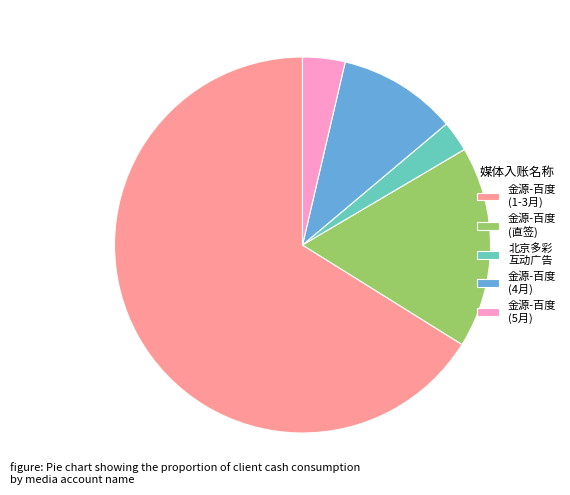

Do 金源-百度 (1-3月) and 金源-百度 (4月) together represent more than half of the pie?

Yes